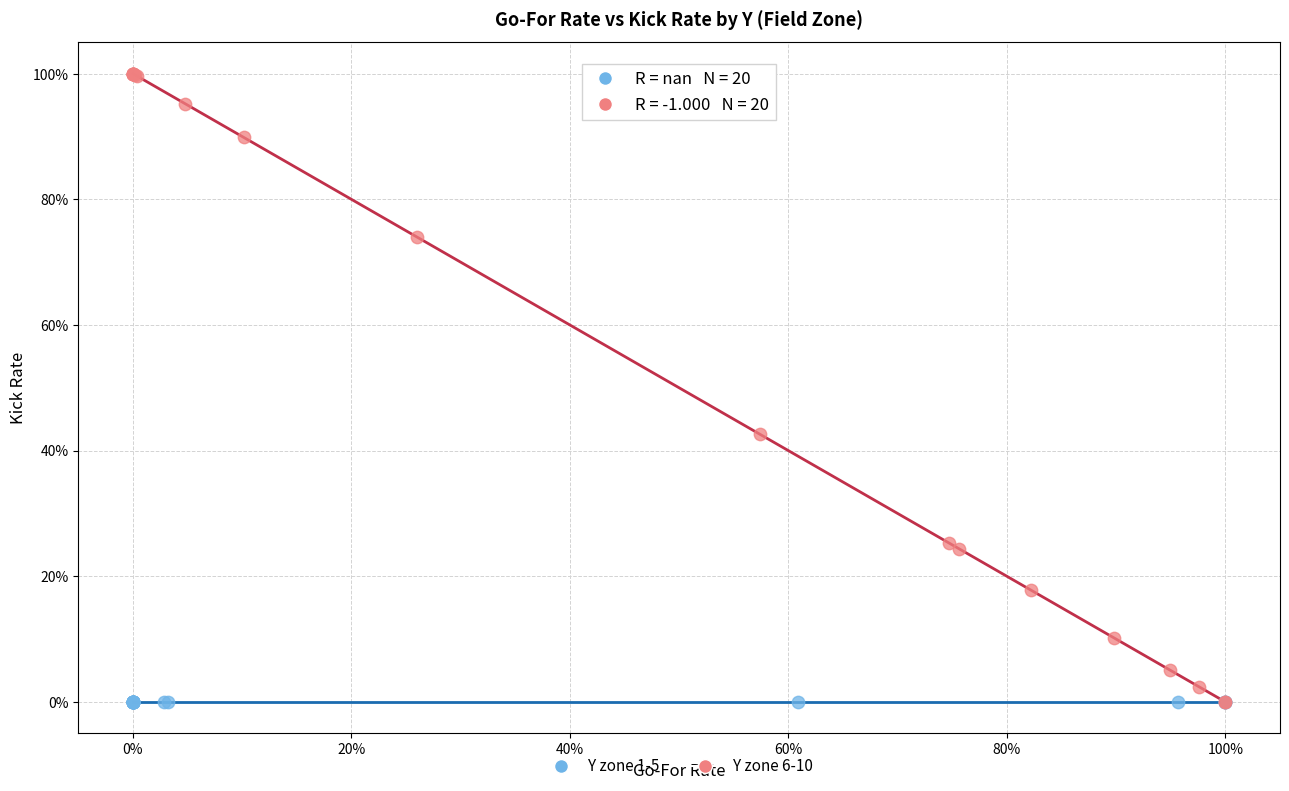

Which series contains the highest Y value?

Y zone 6-10